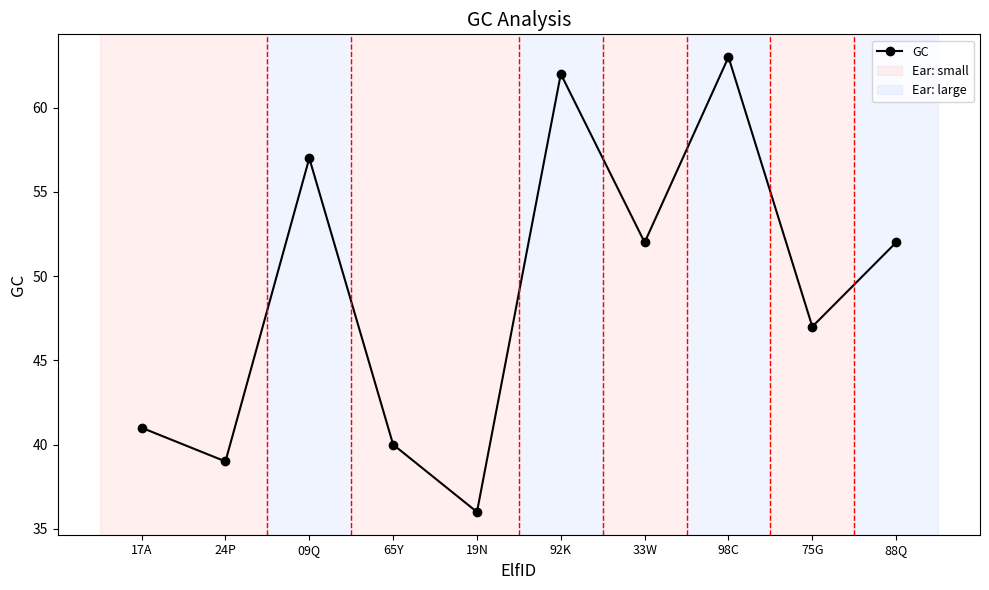

What is the smallest value displayed?

36